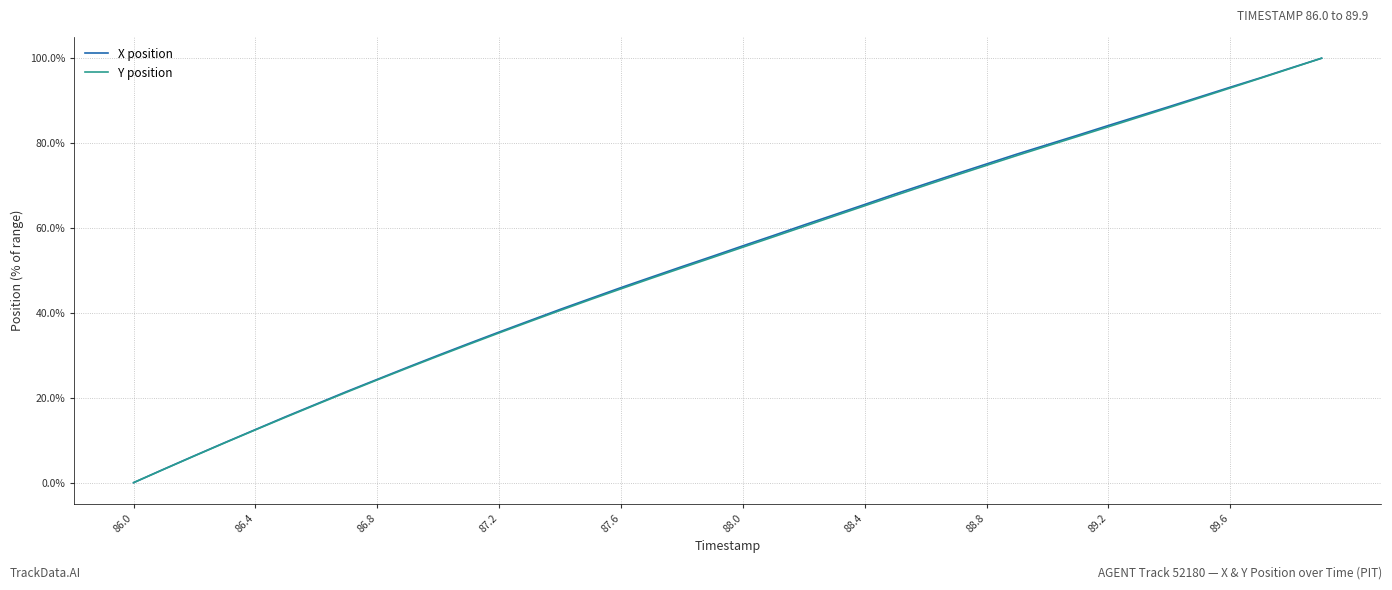

What is the maximum value for X position?

100.0